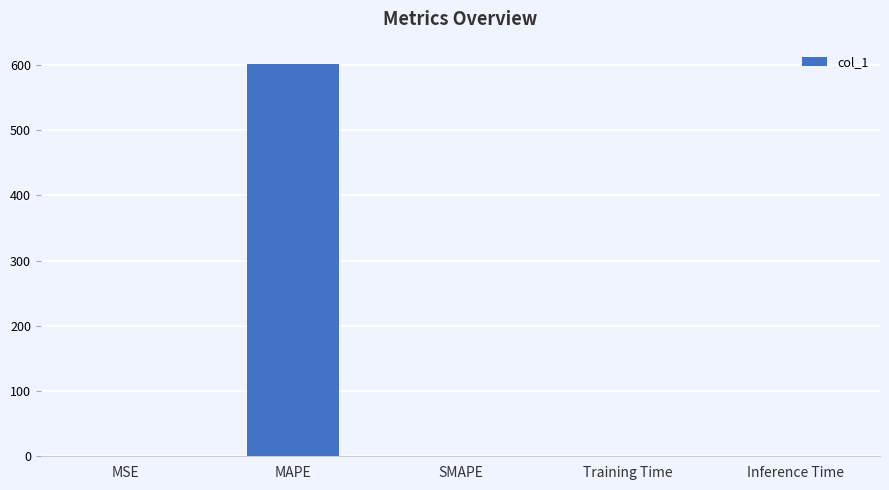

Are the bars horizontal?

No